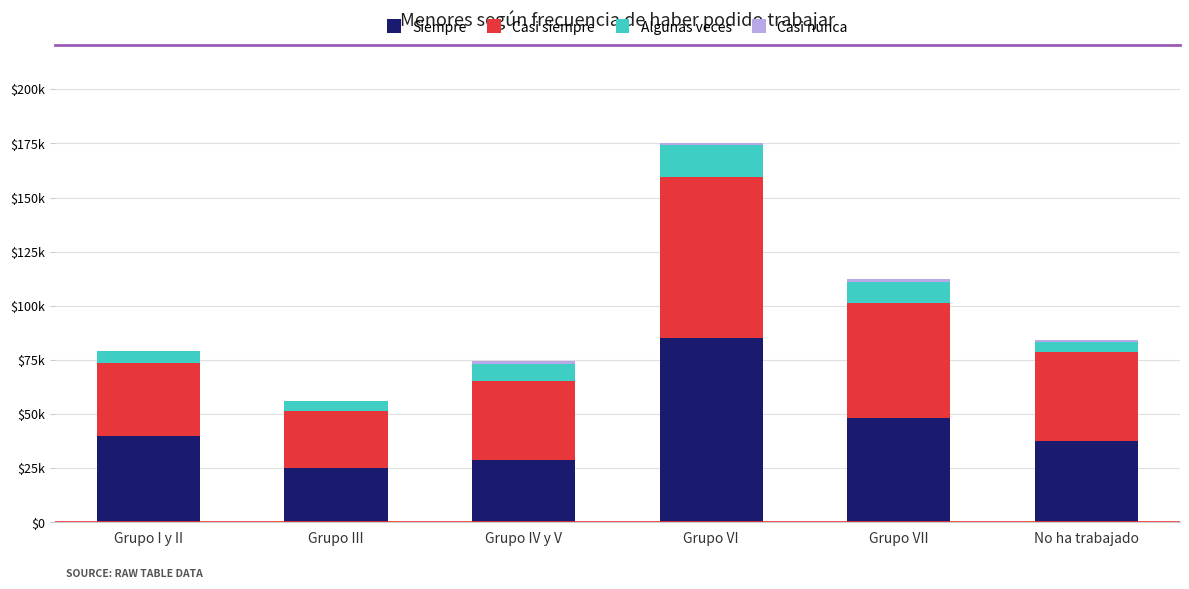

Are the bars horizontal?

No